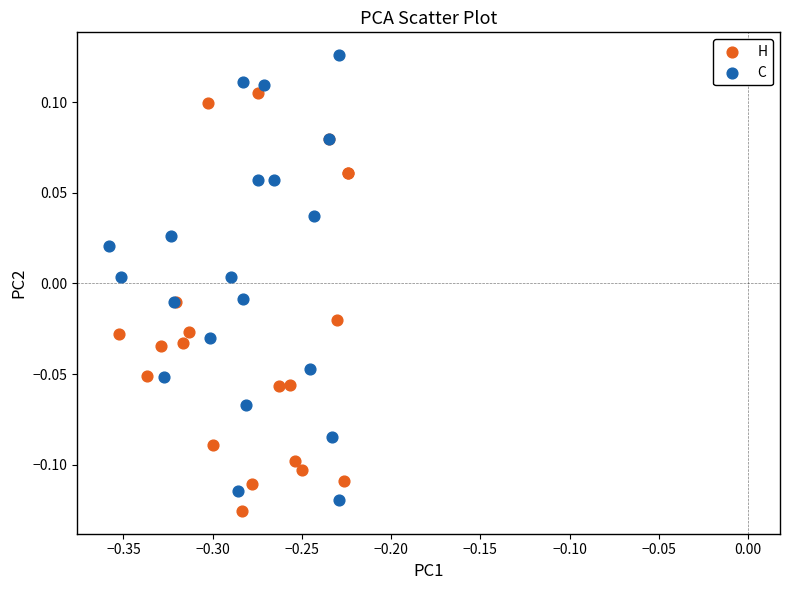

What are all the series names shown in the legend?

H, C